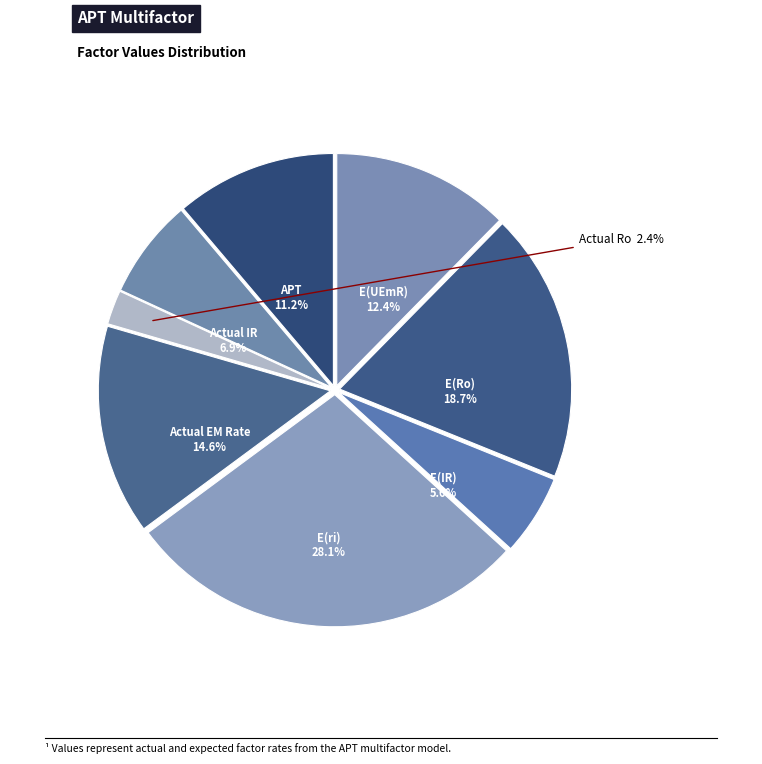

True or false: Actual EM Rate accounts for 15% of the total.

True